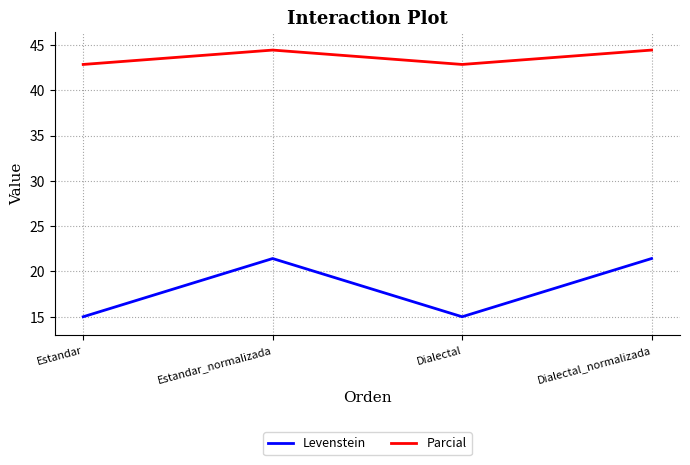

Reading left to right, transcribe all the data shown in this chart.

Levenstein: 15.0	21.4	15.0	21.4
Parcial: 42.9	44.4	42.9	44.4